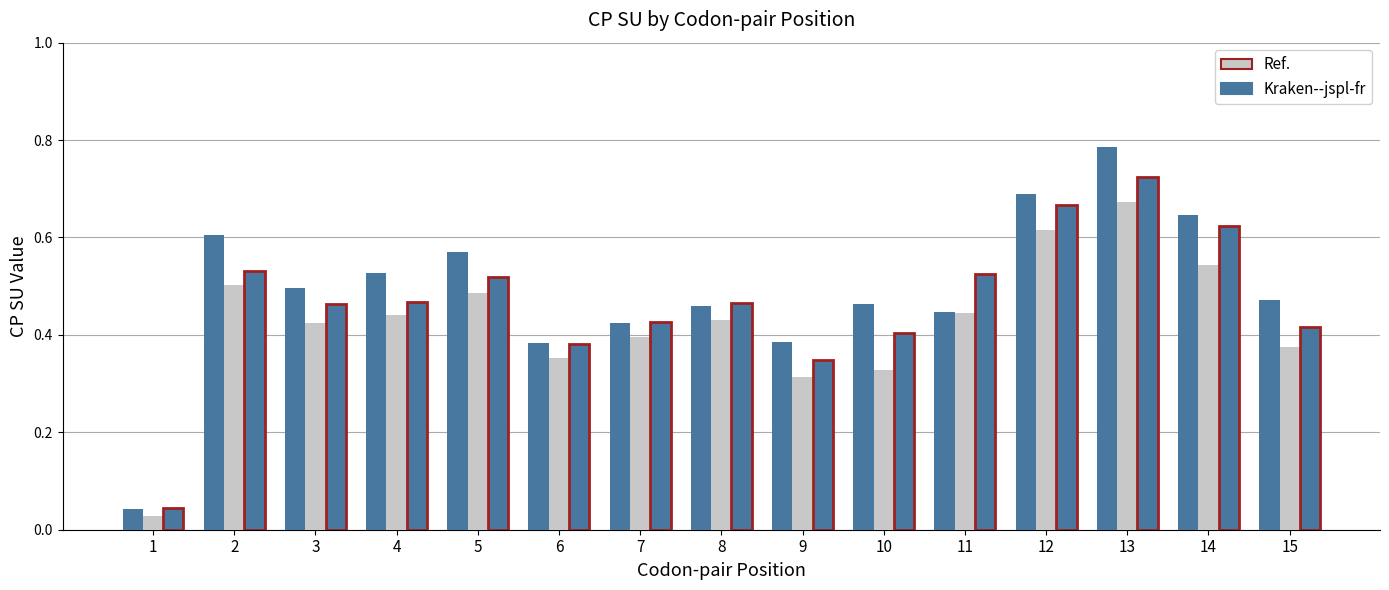

How many distinct data groups are displayed?

3